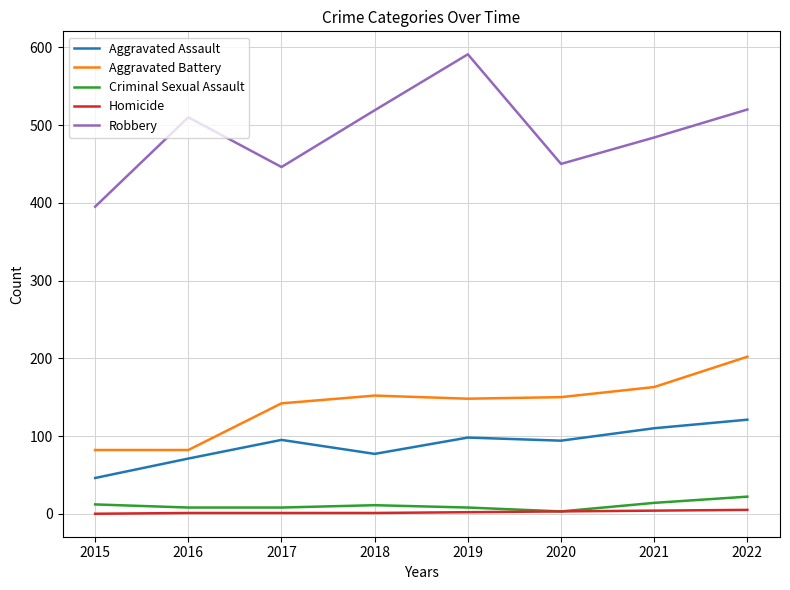

Which label corresponds to the largest value in the chart?

2019